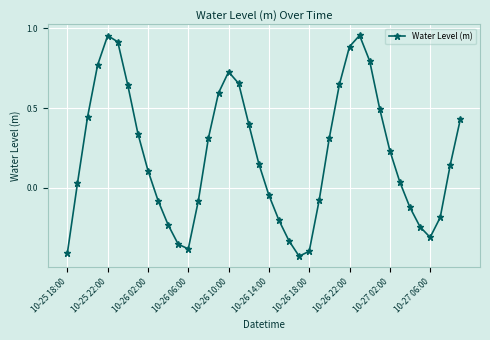

How many negative values are there?

16